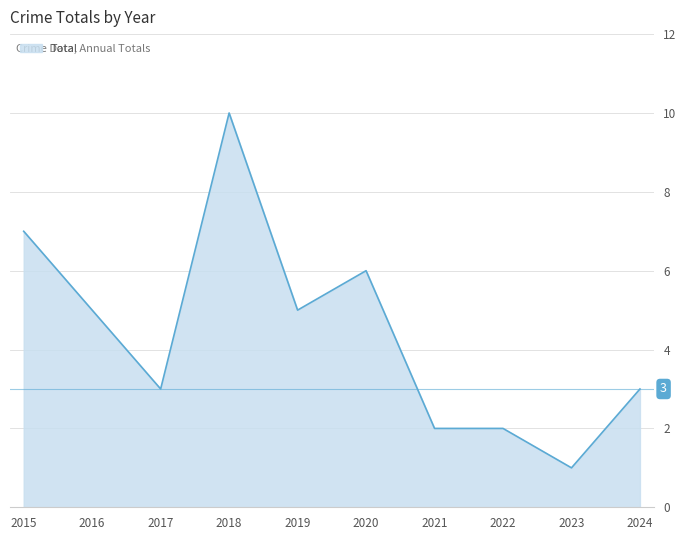

Is it true that the value at 2019 is 5?

True